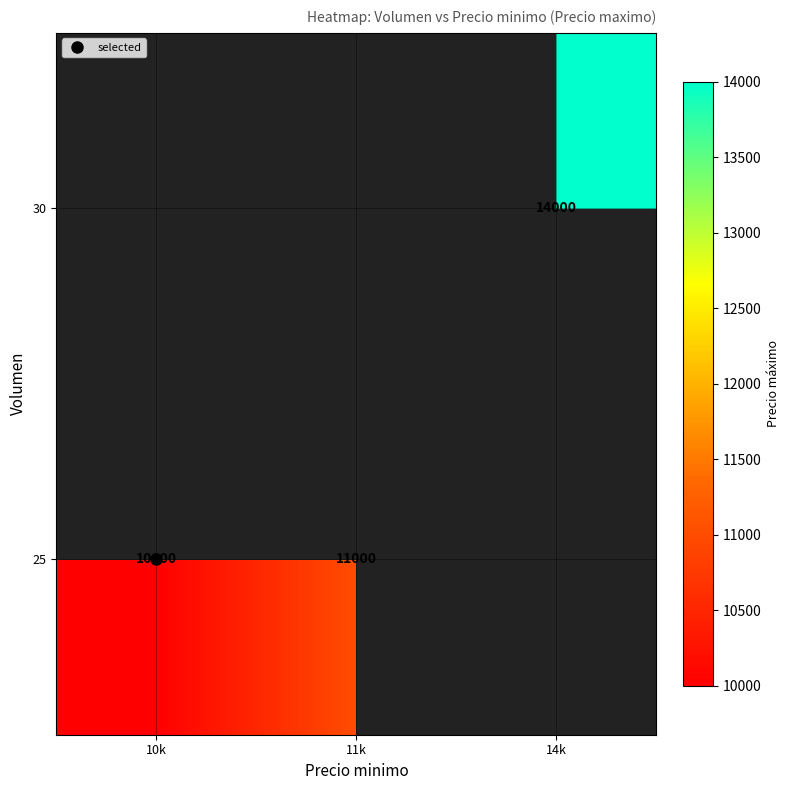

How many distinct data groups are displayed?

2